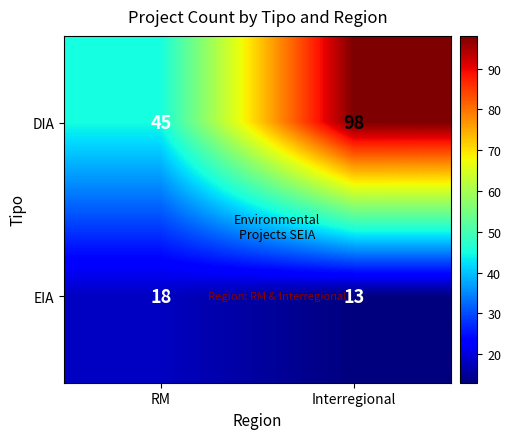

Reading left to right, what are all the values shown in this chart?

DIA: RM=45	Interregional=98
EIA: RM=18	Interregional=13